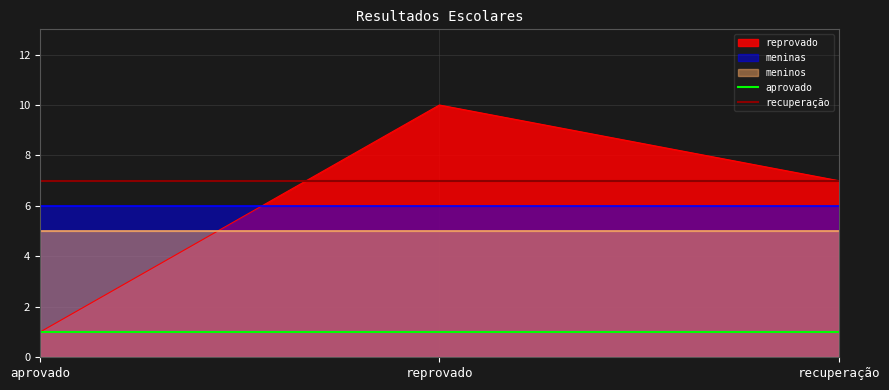

Which category has the highest value in the reprovado series?

reprovado